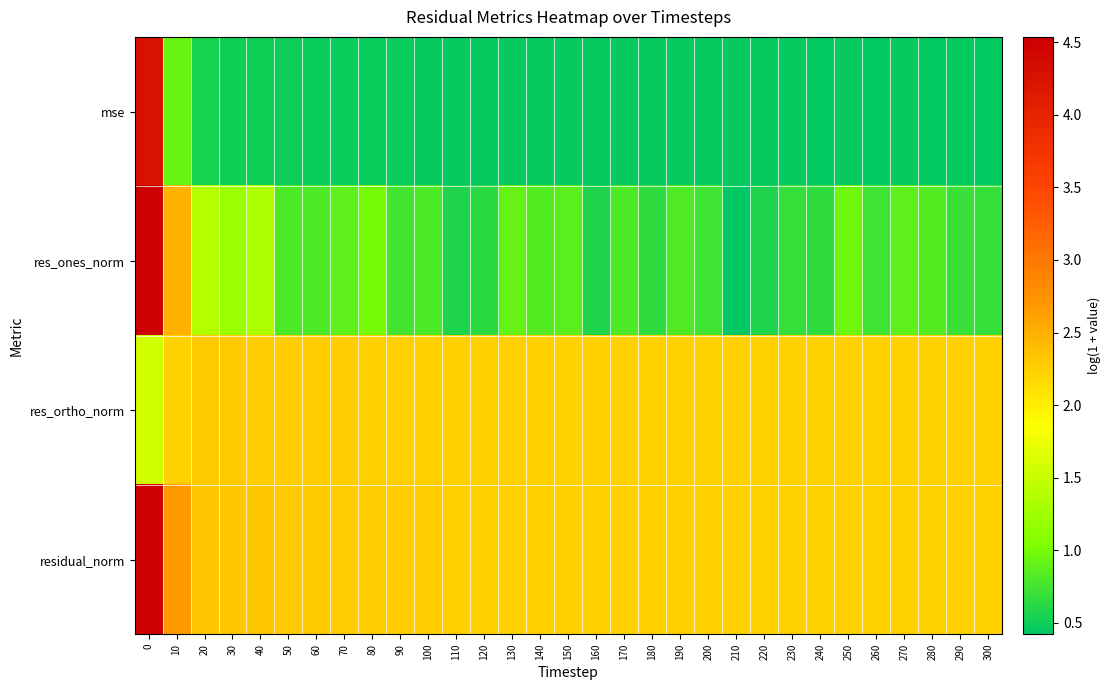

What is the spread (max minus min) of values at 140?

1.8